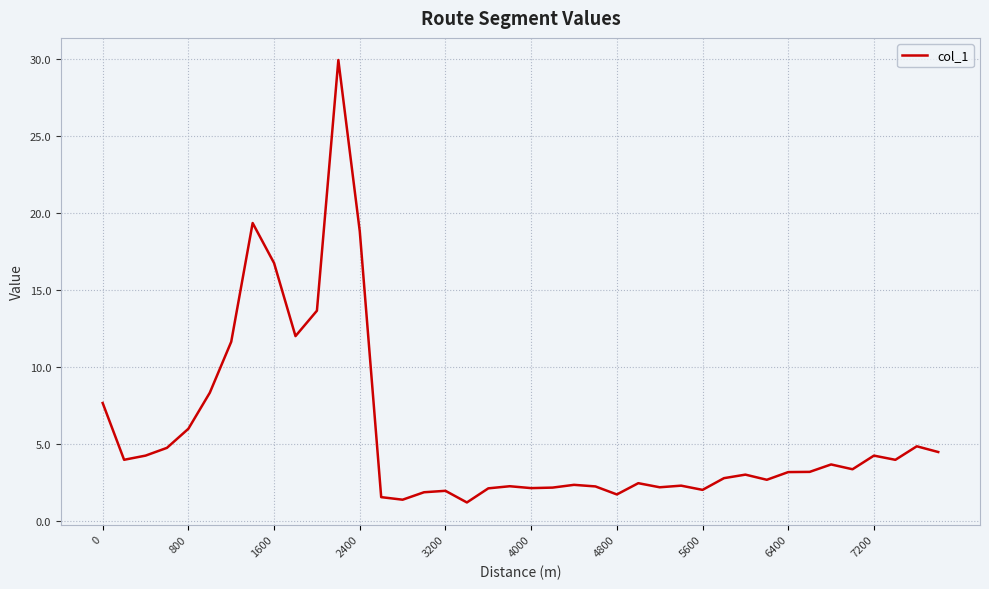

What is the greatest value displayed?

29.9